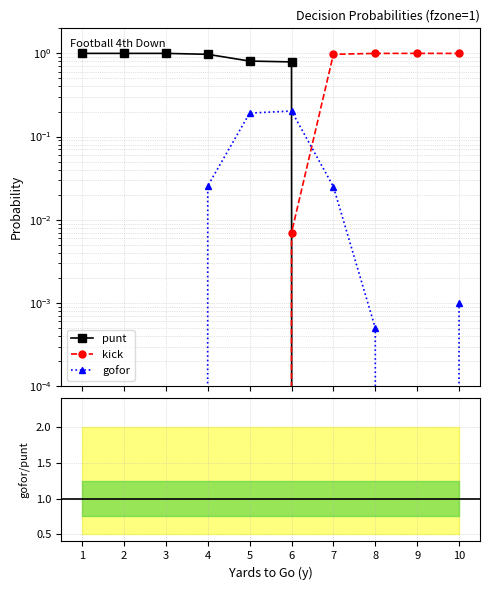

How many lines are shown in the chart?

4